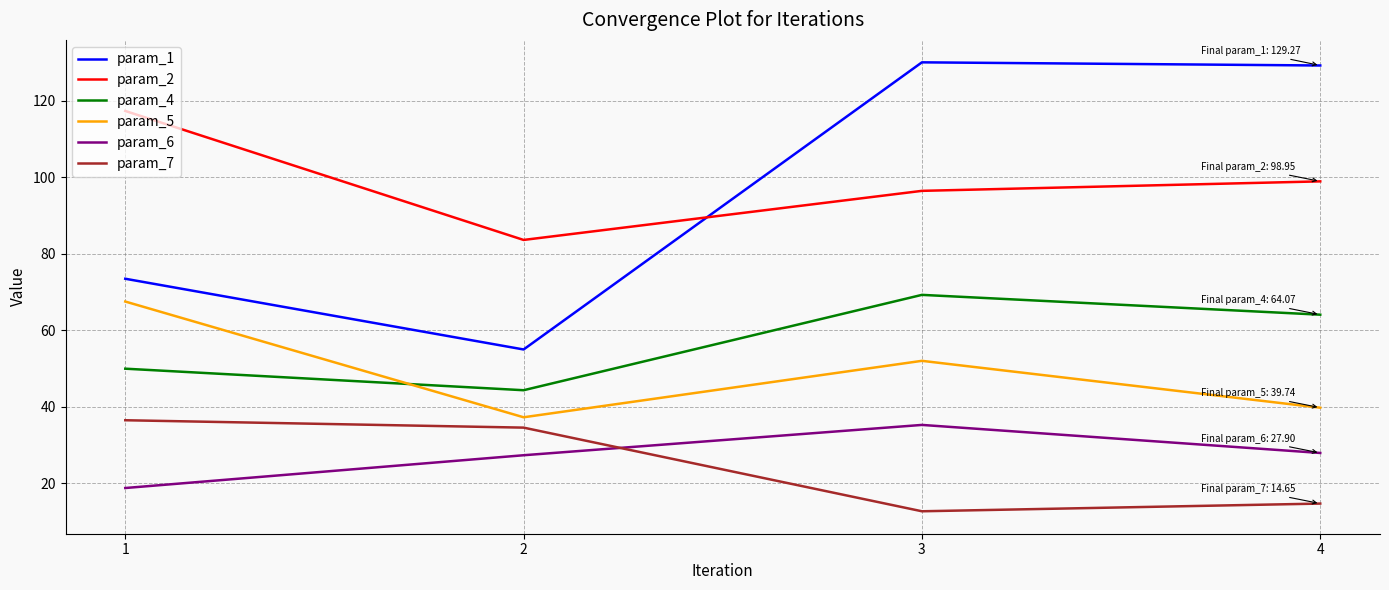

How many distinct data groups are displayed?

6